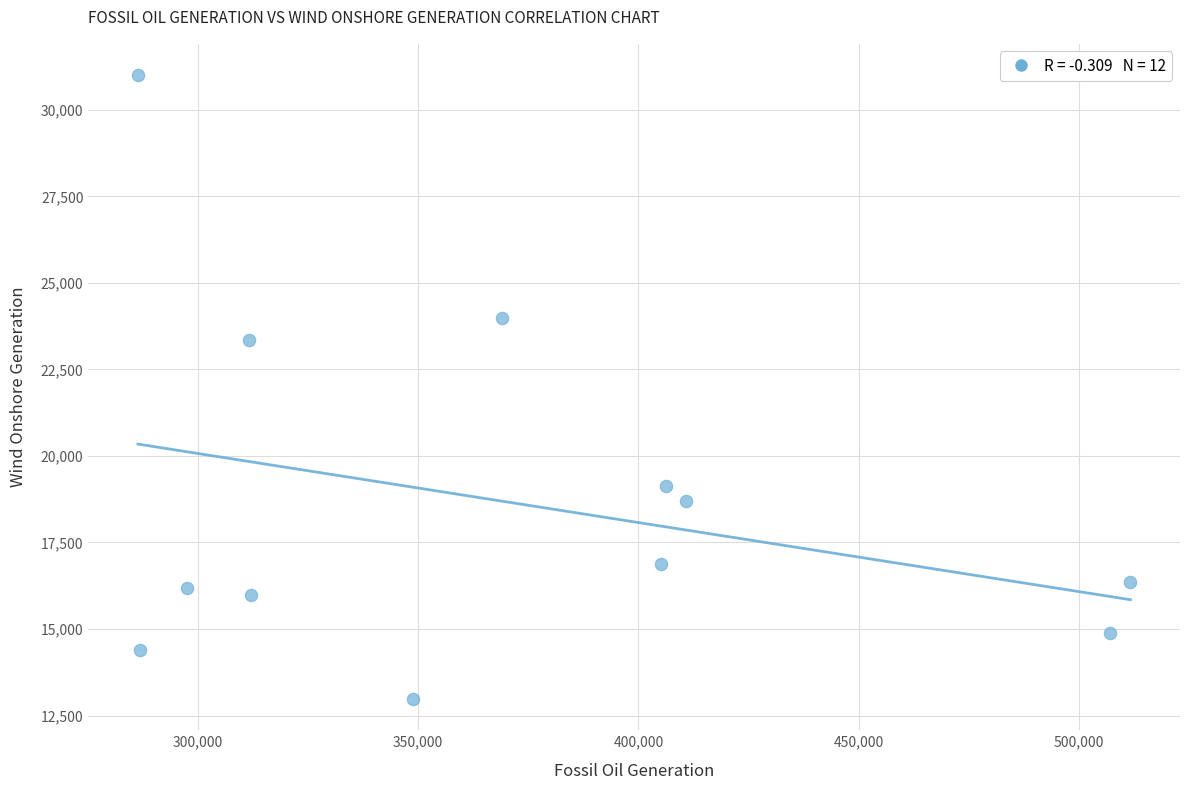

What Y value in the scatter plot is closest to 21991?

23346.0